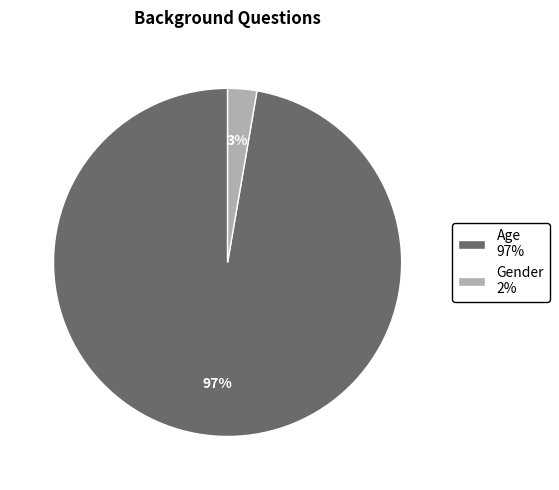

Does Age represent more than half of the total?

Yes